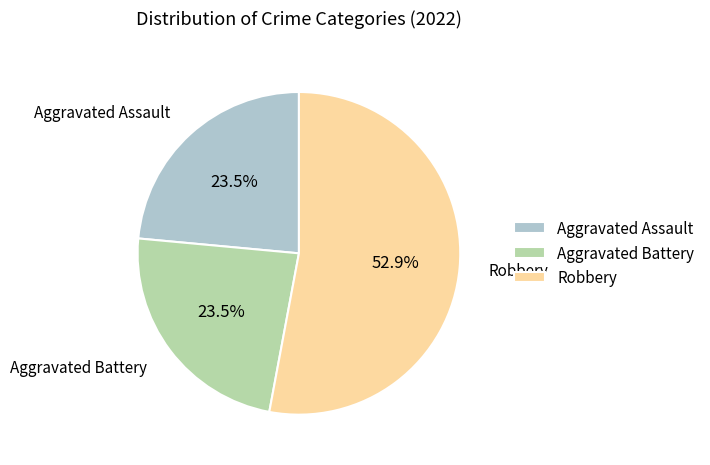

Is there a majority slice in this chart?

Yes